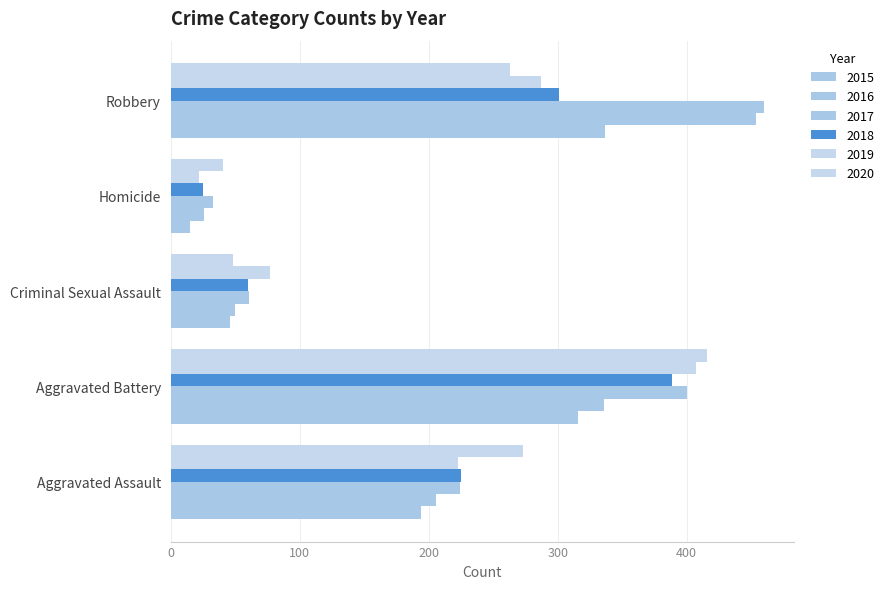

What value does the 2016 series have at Aggravated Assault, to the nearest 5?

205